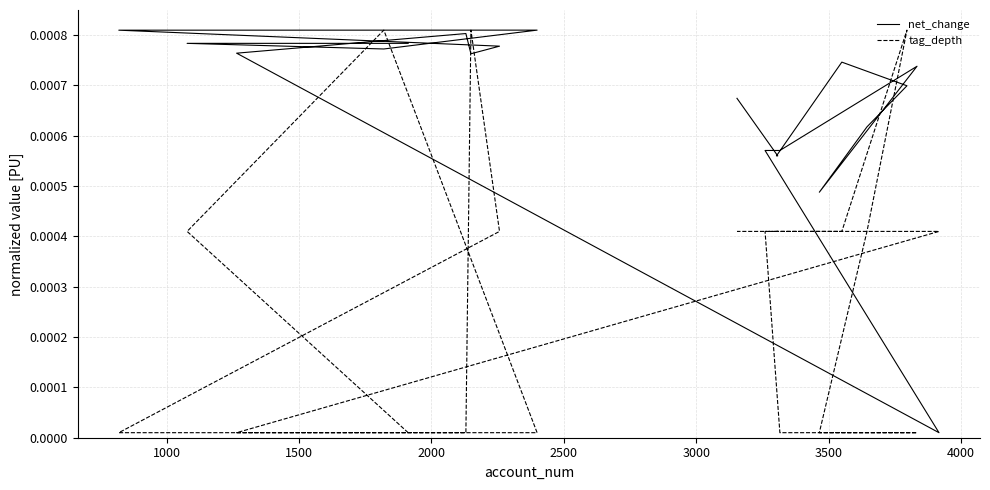

Which series ends up on top after the final intersection of tag_depth and net_change?

net_change